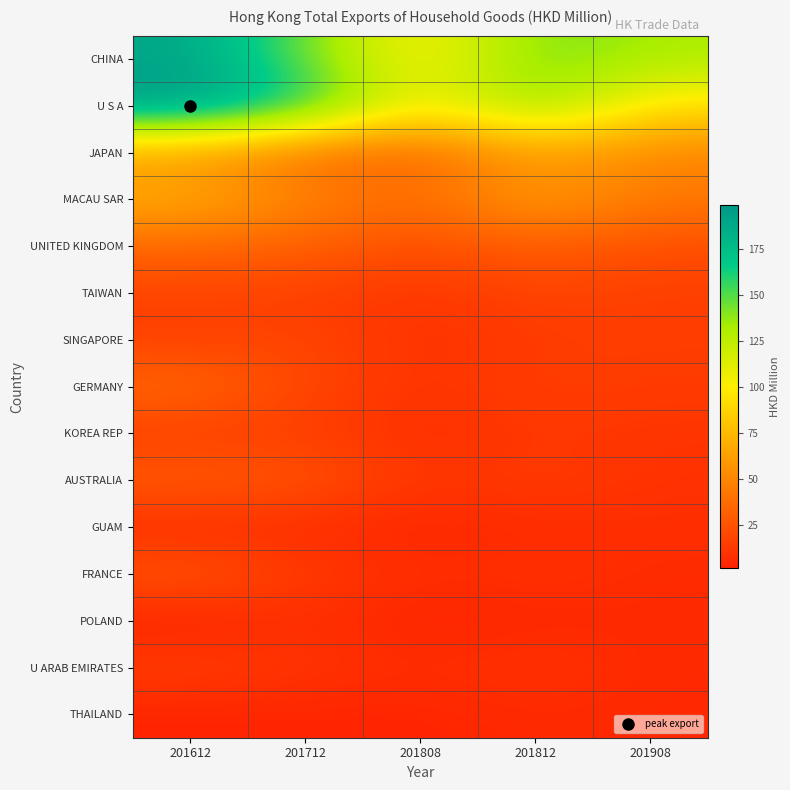

Between 201712 and 201908, which series saw the biggest shift?

U S A